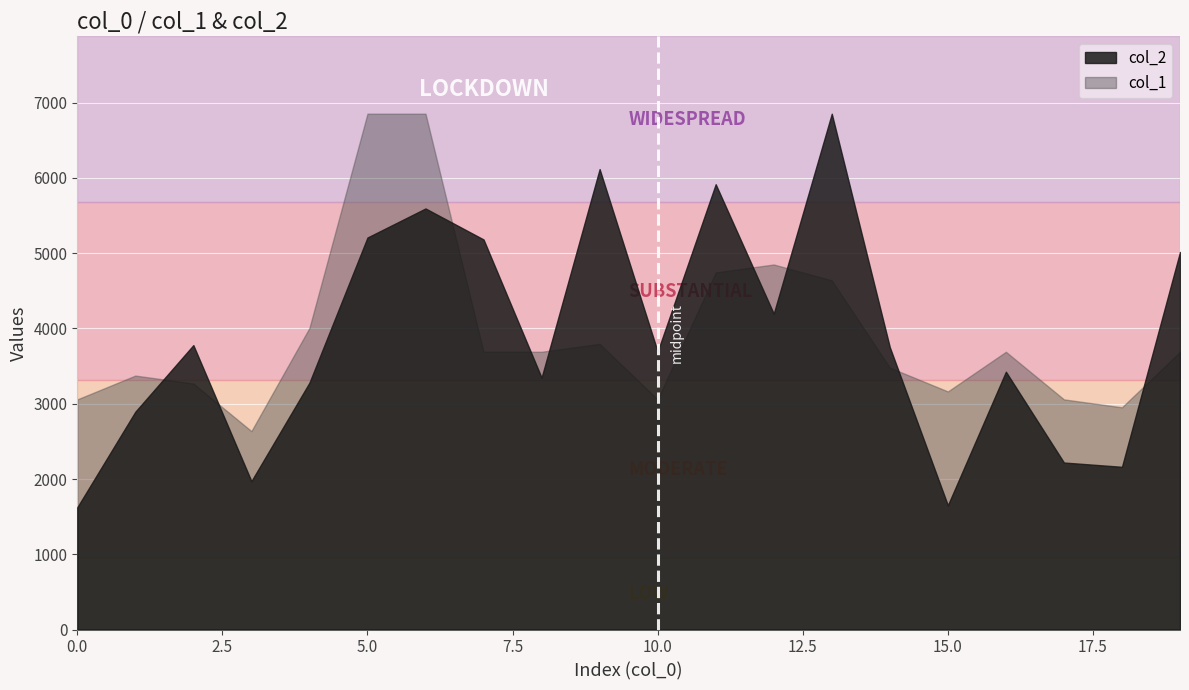

List the series in order of their overall mean, lowest first.

col_2, col_1